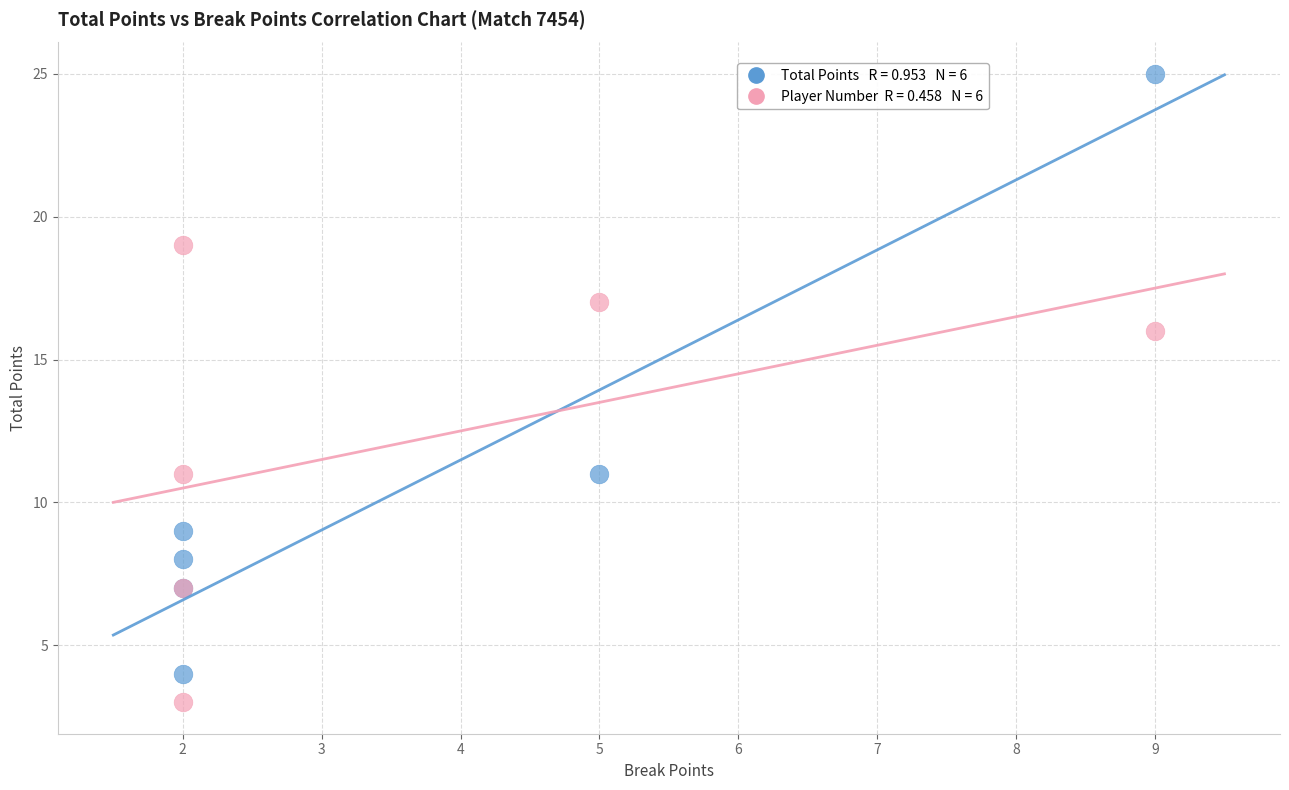

Across all series, what Y value is closest to 14?

16